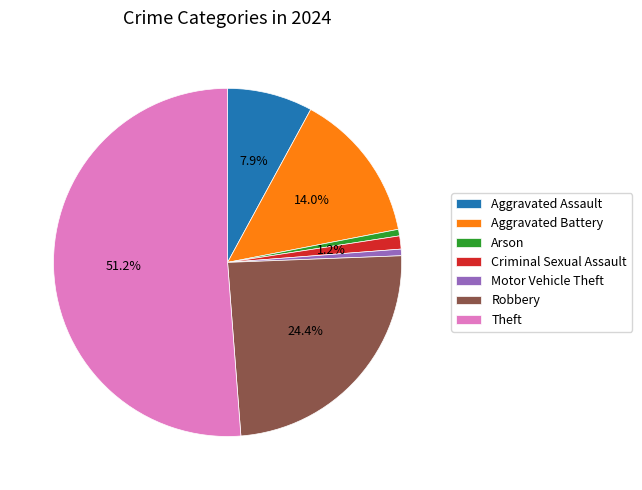

Which has a higher value, Arson or Aggravated Assault?

Aggravated Assault